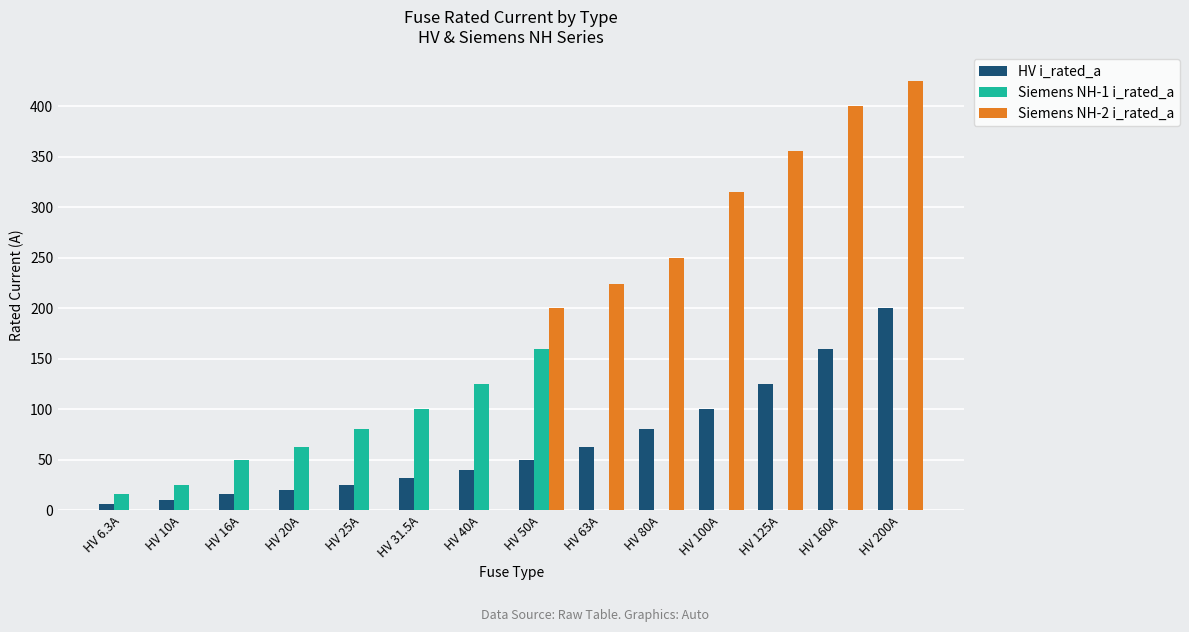

The Siemens NH-1 i_rated_a series shows 80.0 at HV 25A. True or false?

True